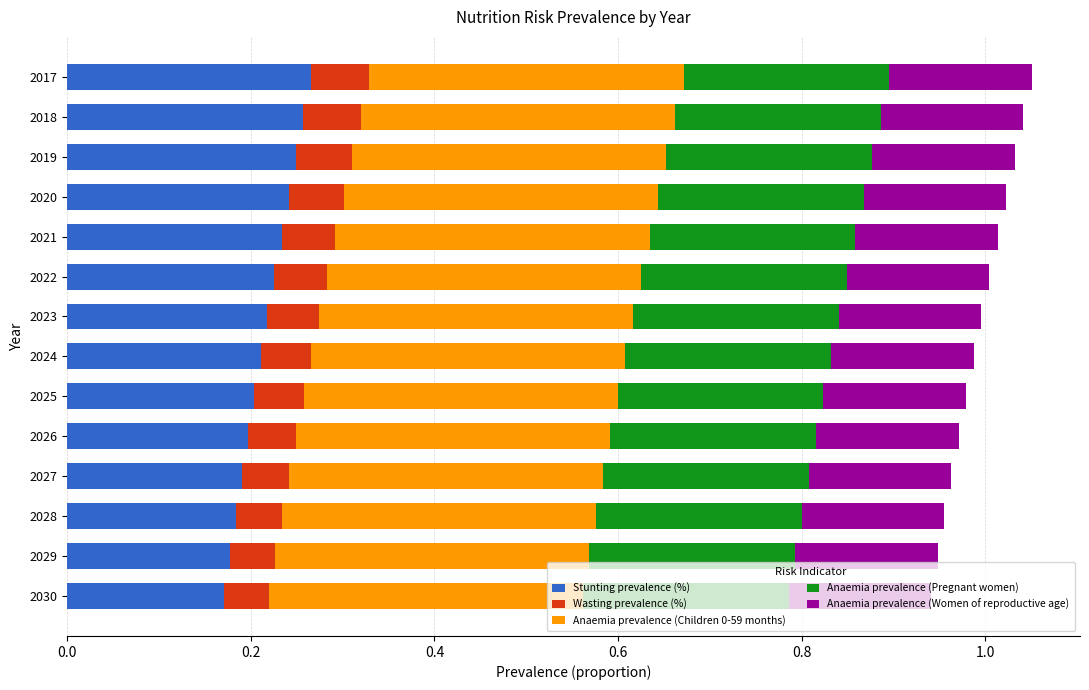

What is the total value across all series at 2022?

1.0